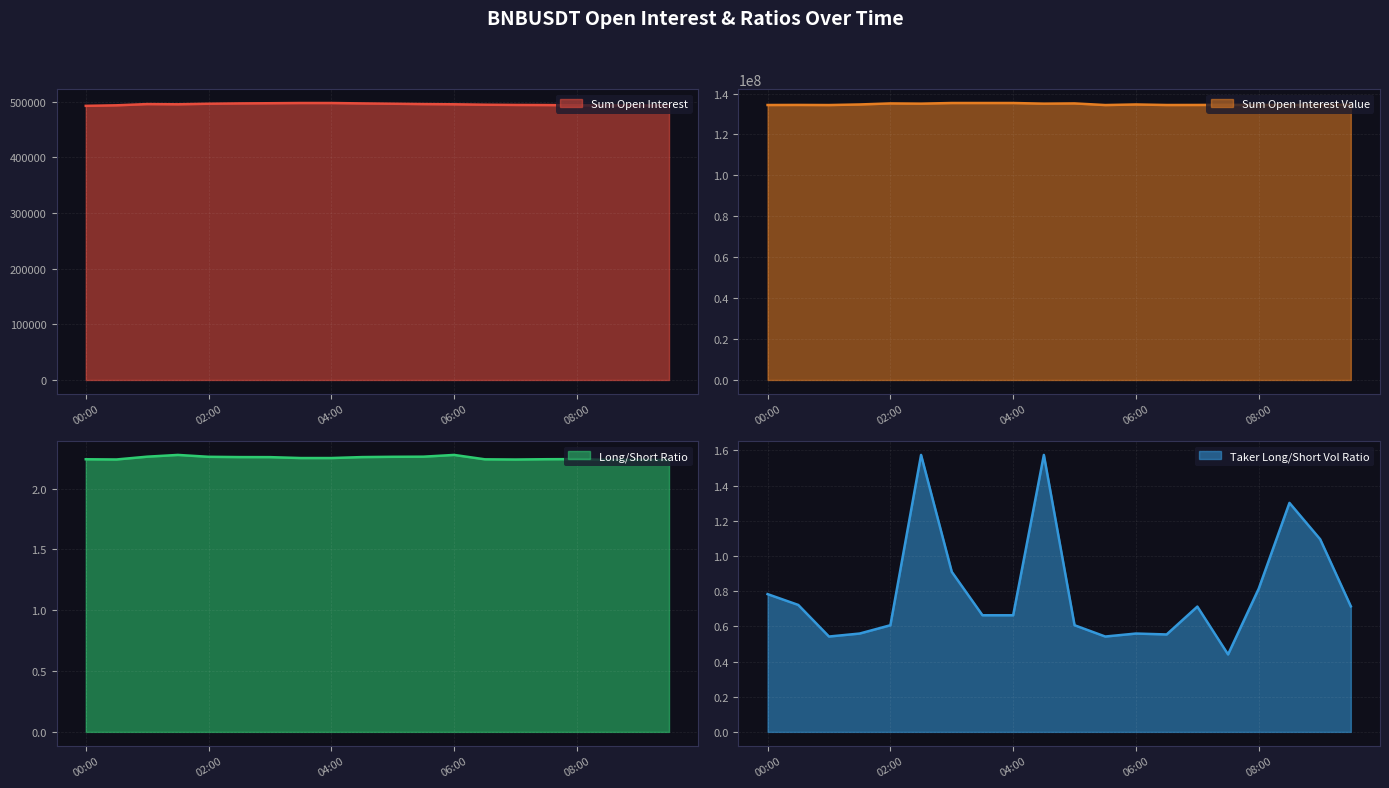

What is the label of the 8th point from the right?

06:00